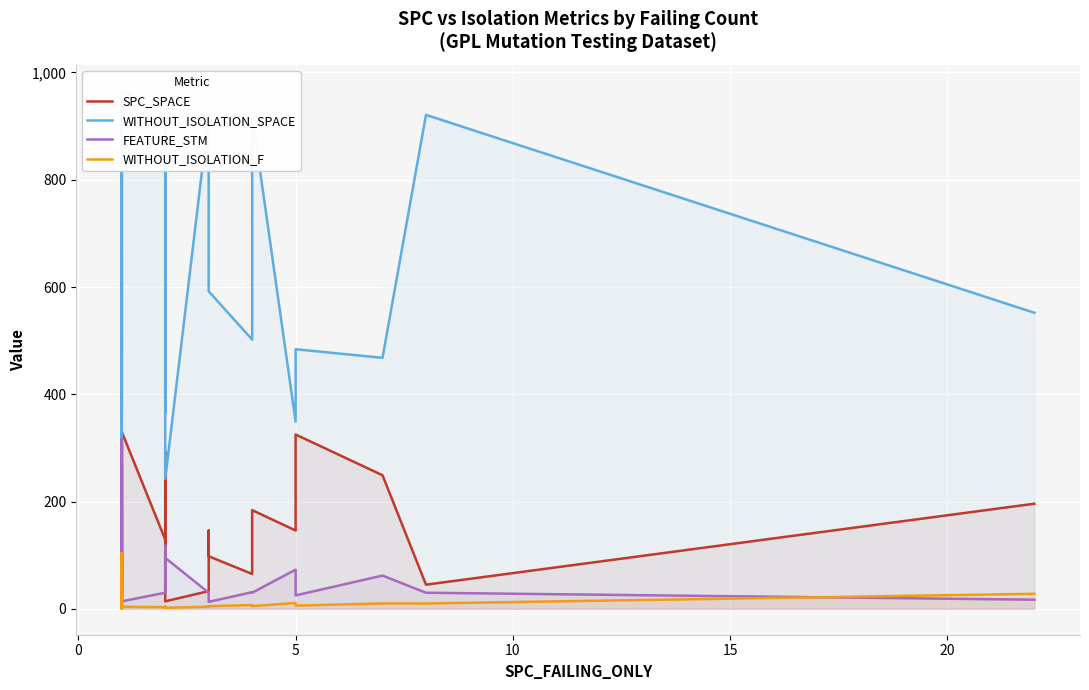

True or false: WITHOUT_ISOLATION_SPACE and FEATURE_STM cross at least once.

False